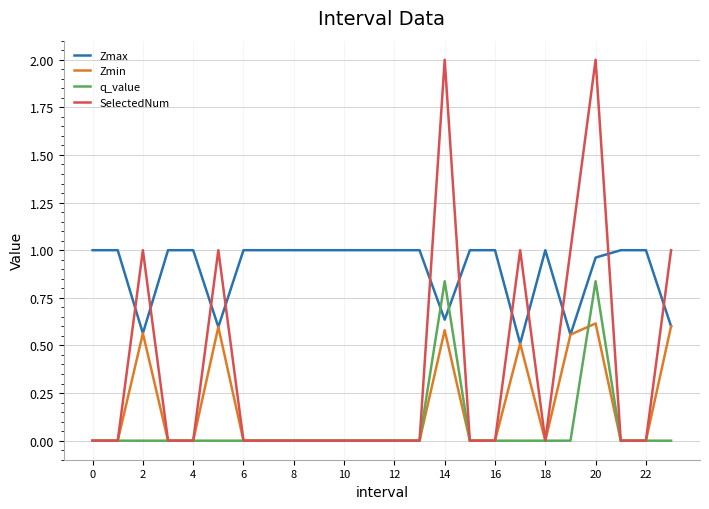

True or false: SelectedNum and Zmax intersect in this chart.

True